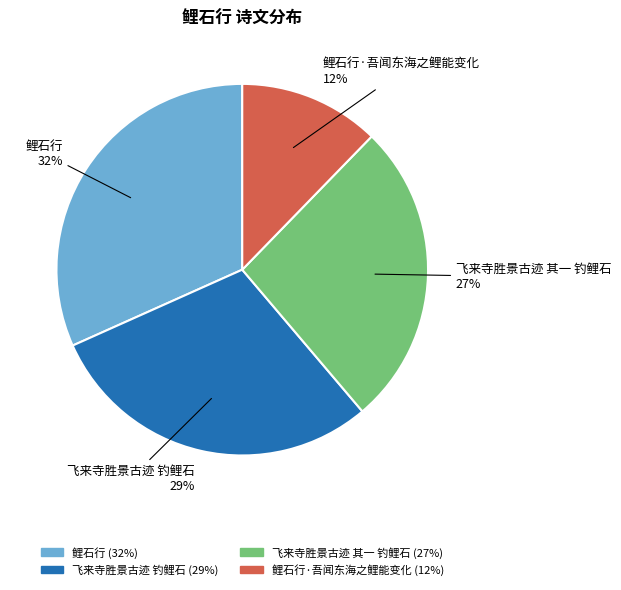

To the nearest percent, what is the average slice percentage?

25%